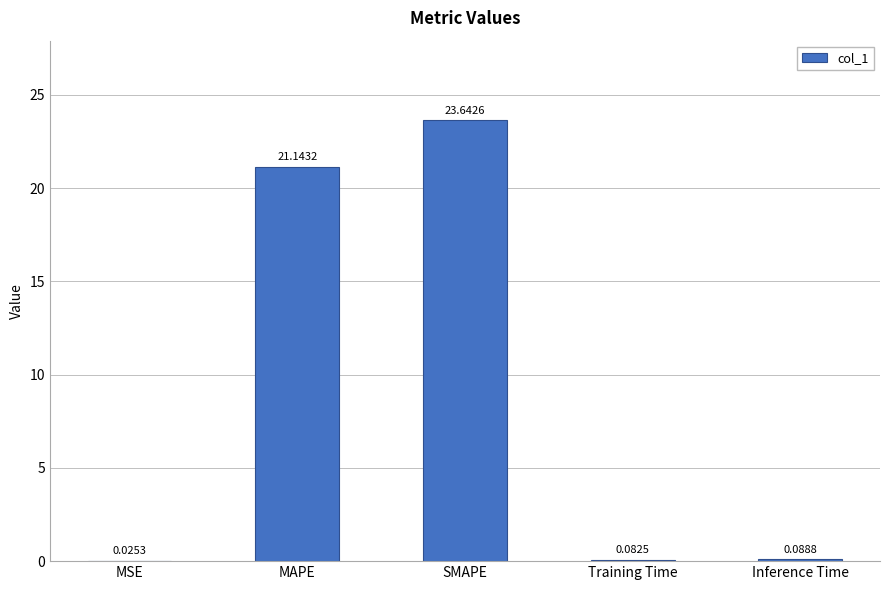

At which label is the value closest to 11?

MAPE